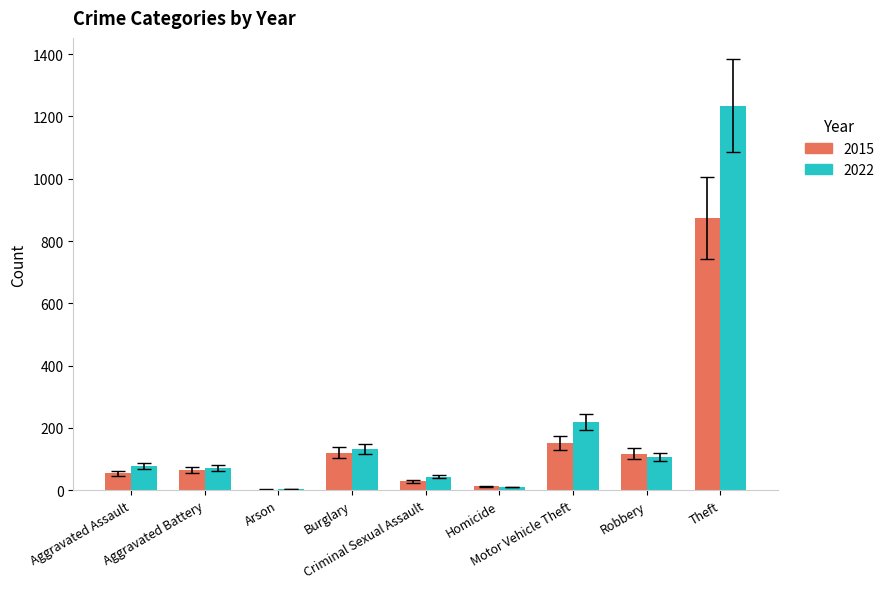

What is the sum of all 2015 values?

1425